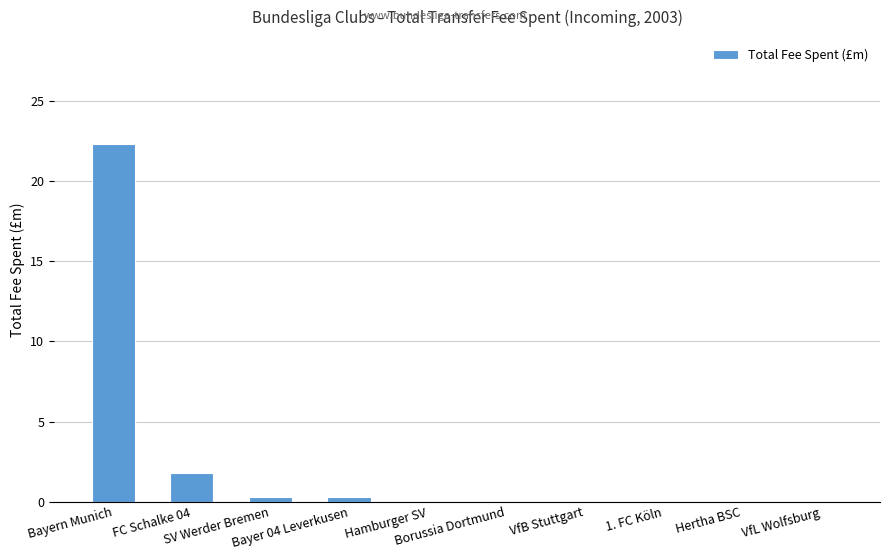

What is the maximum value shown in the chart?

22.3